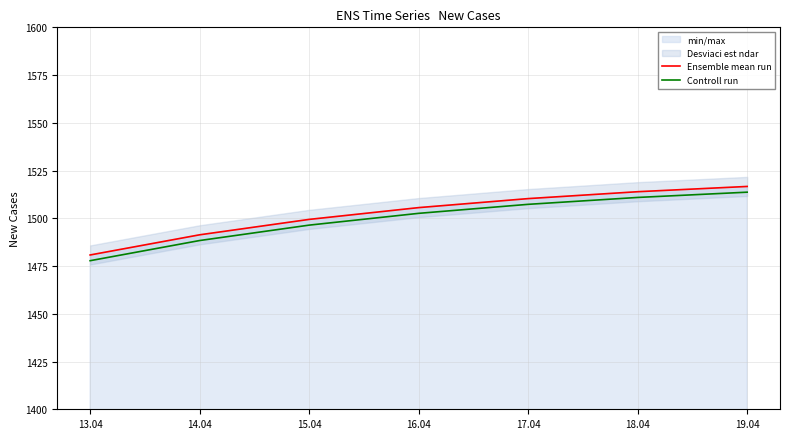

What value does the Controll run series have at 16.04?

1502.6